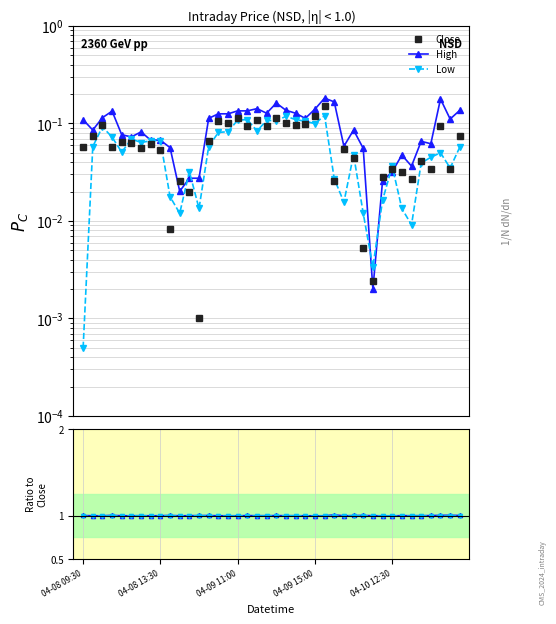

Where is Close nearest to the value 0?

12